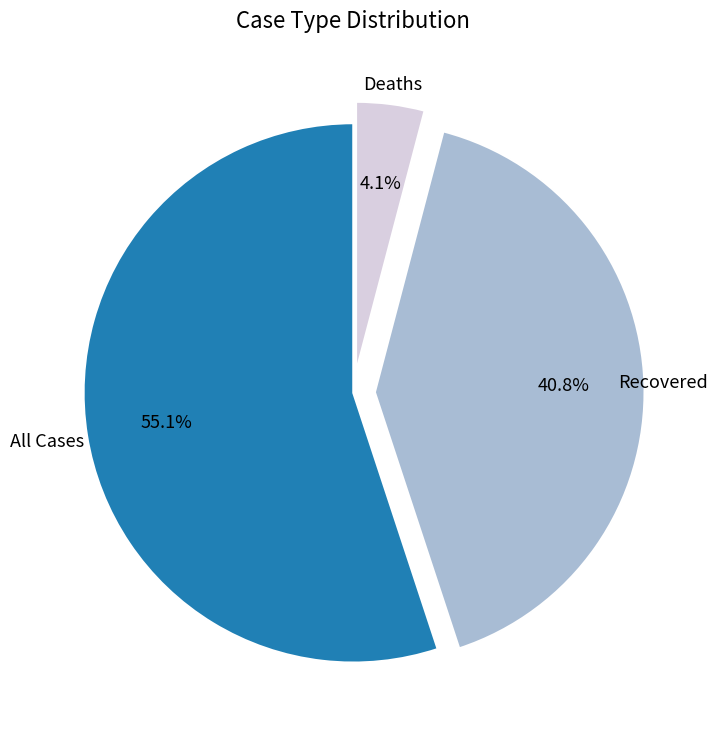

Is there a majority slice in this chart?

Yes